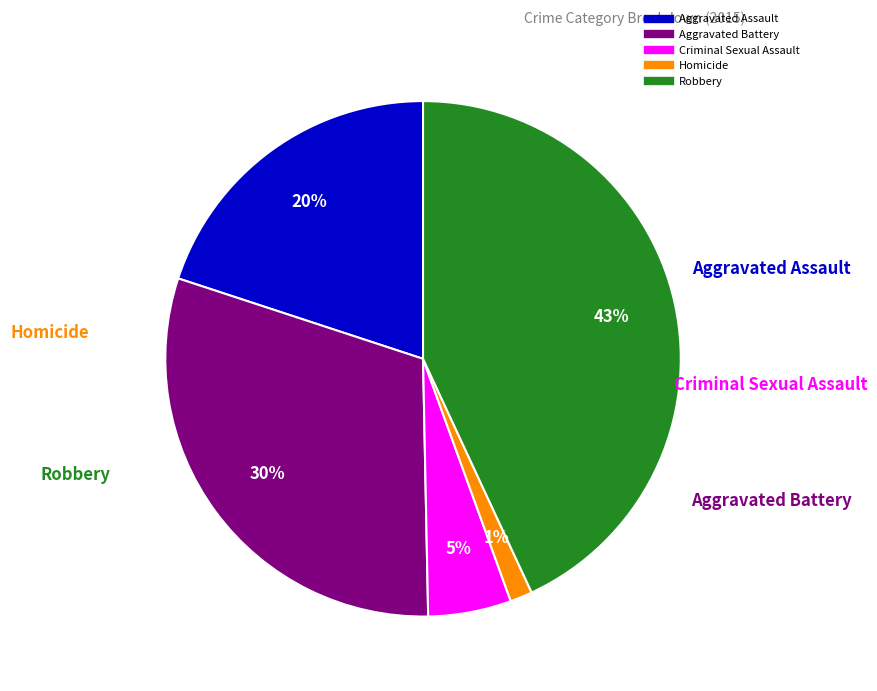

How many slices are in this pie chart?

5